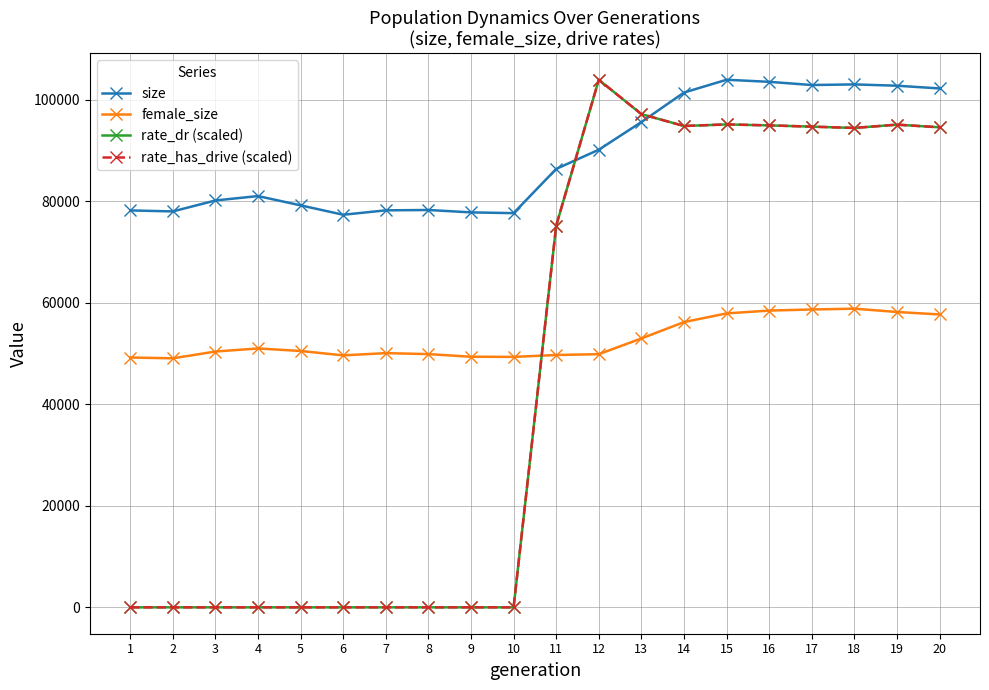

Where is rate_dr (scaled) nearest to the value 51965?

11